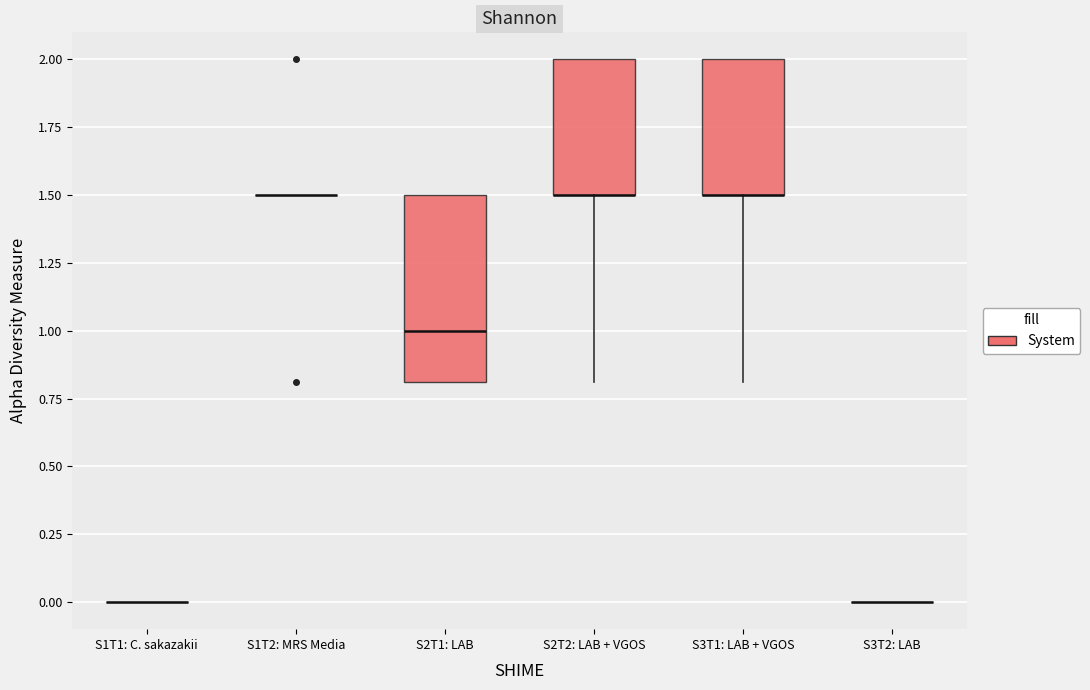

Which box is the tallest, from its lower edge to its upper edge?

S2T1: LAB